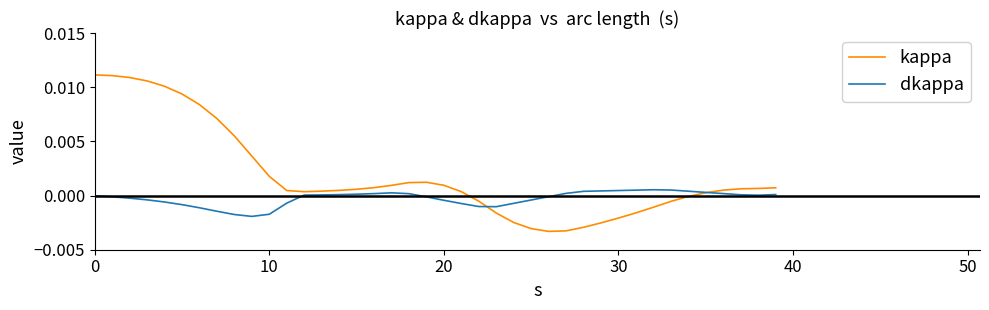

Which series has the widest spread of values?

kappa